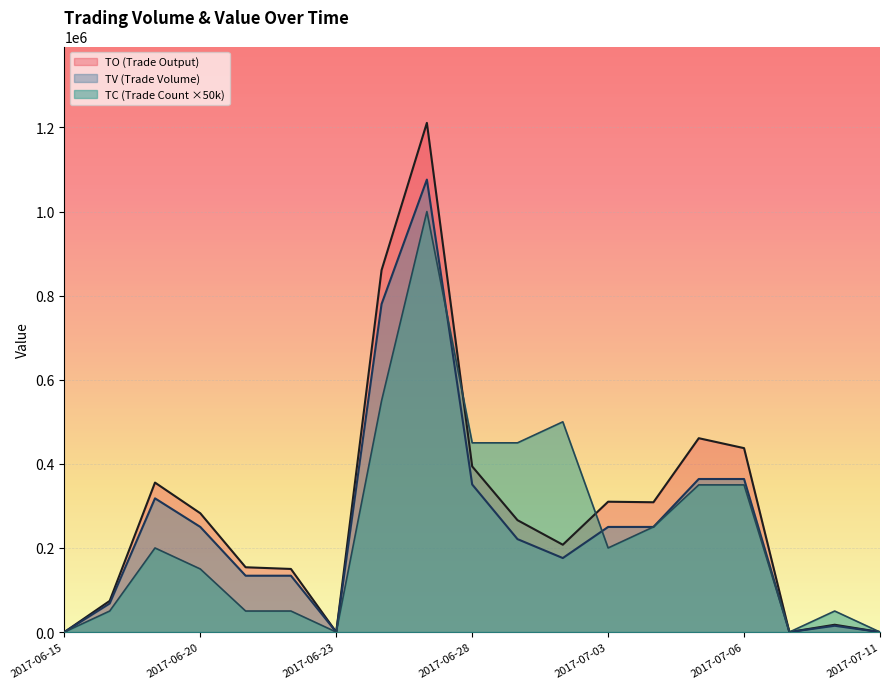

Rank the categories by TO value from lowest to highest.

2017-06-15, 2017-06-23, 2017-07-07, 2017-07-11, 2017-07-10, 2017-06-16, 2017-06-22, 2017-06-21, 2017-06-30, 2017-06-29, 2017-06-20, 2017-07-04, 2017-07-03, 2017-06-19, 2017-06-28, 2017-07-06, 2017-07-05, 2017-06-26, 2017-06-27